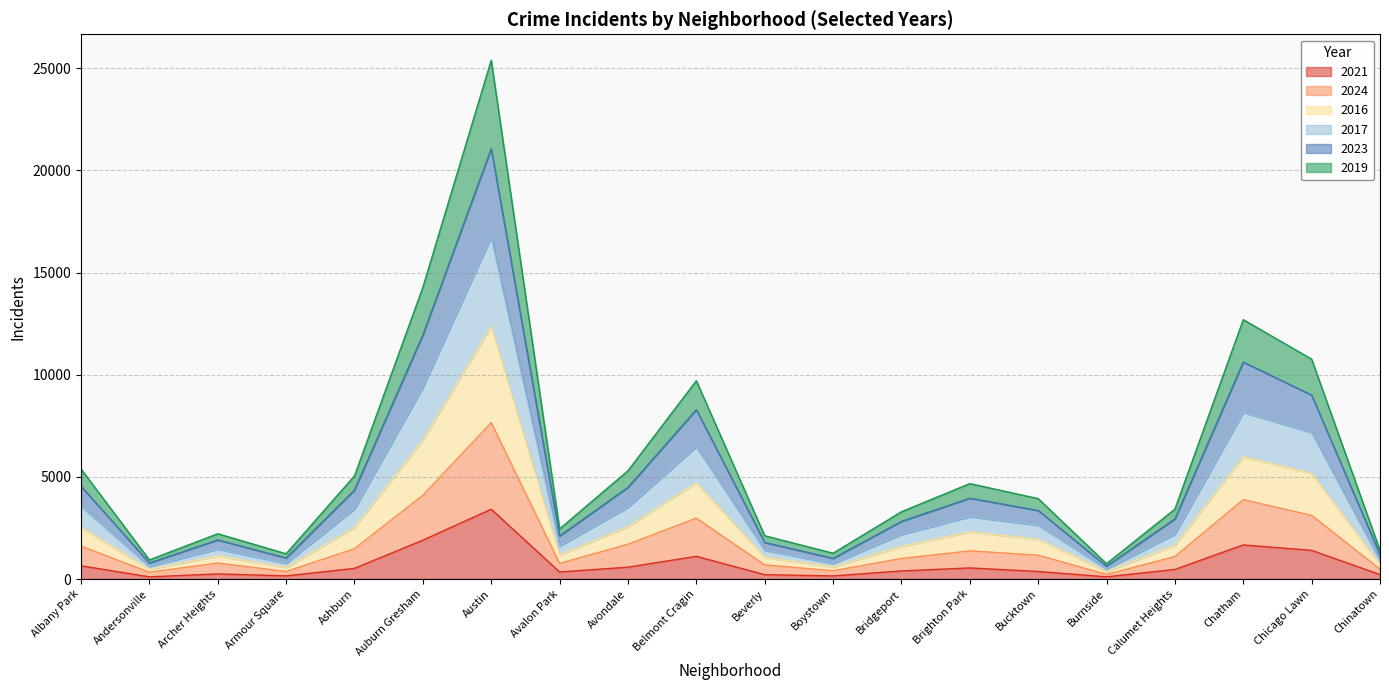

At Albany Park, list the series in order from largest to smallest.

2023, 2017, 2016, 2019, 2024, 2021